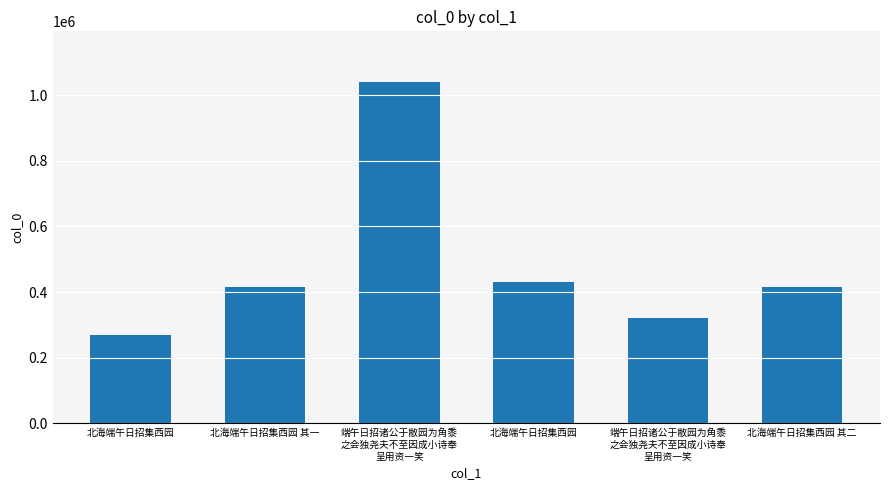

Does the chart contain stacked bars?

No